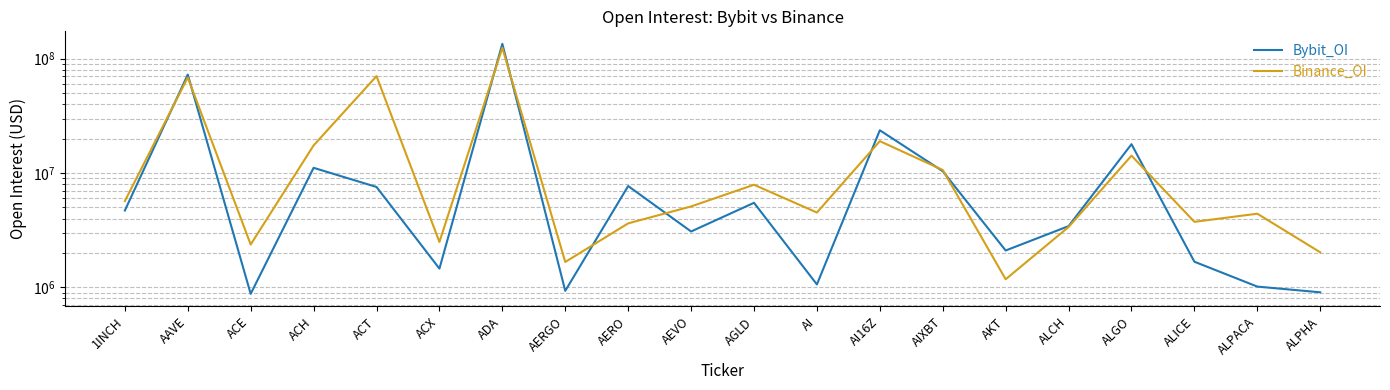

Reading left to right, what are all the values shown in this chart?

Bybit_OI: 4703007	72645296	878322	11116707	7558888	1460455	134974904	933320	7701693	3083435	5495054	1061760	23679552	10383615	2103123	3435702	17882666	1677435	1016524	906234
Binance_OI: 5687676	68561522	2372359	17450741	70447208	2498277	124641873	1669163	3632038	5107123	7903170	4516868	19013953	10643720	1178275	3375824	14198743	3746605	4411731	2027911